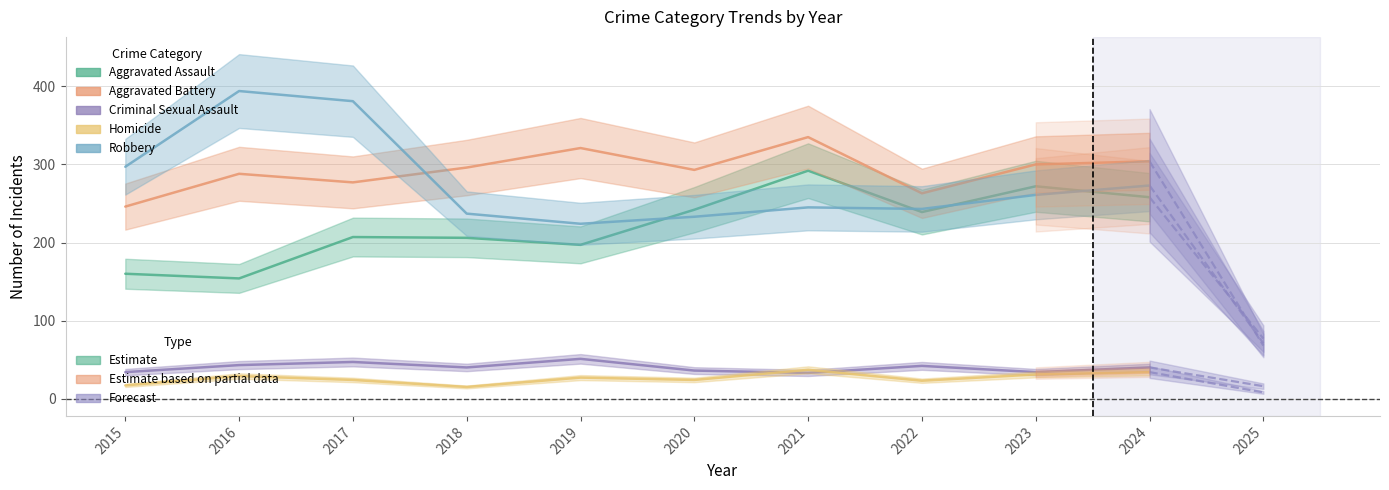

What is the total value across all series at 2017?

936